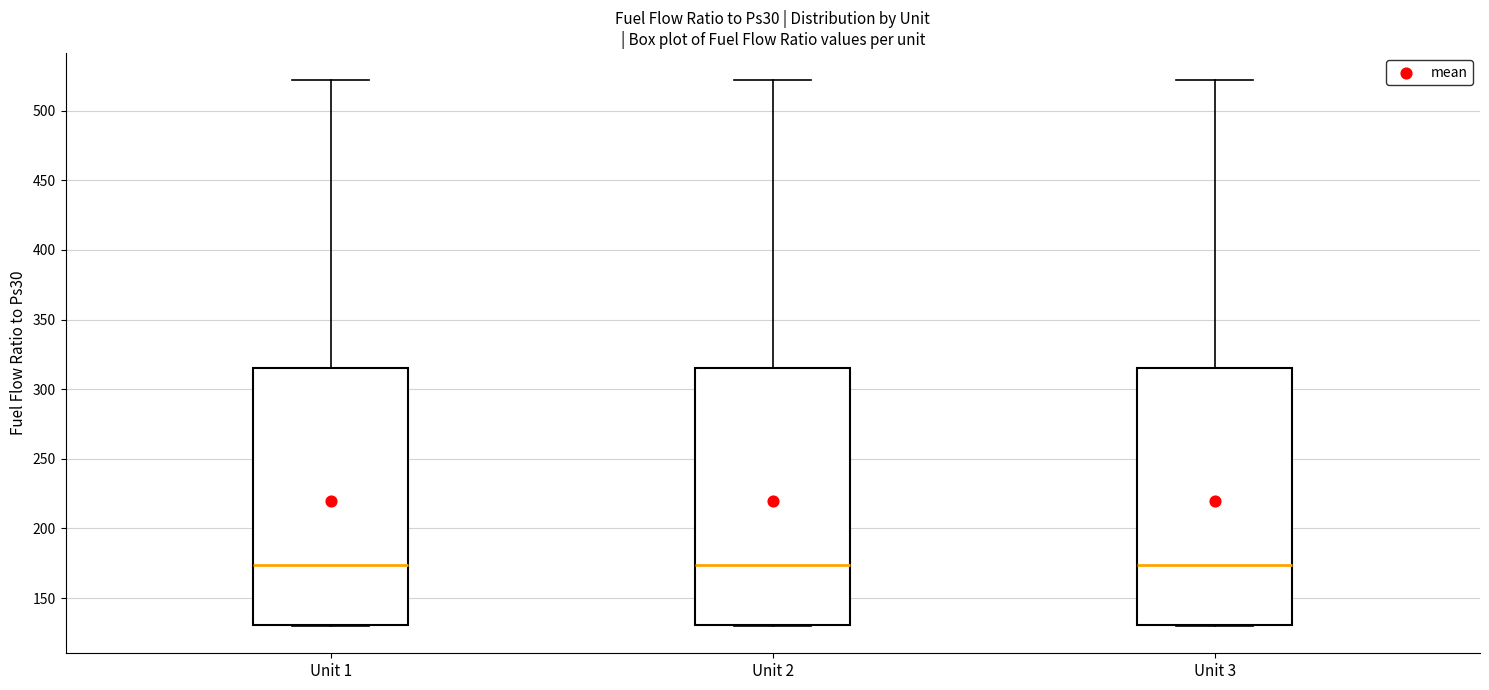

Reading left to right, transcribe this box plot: for each box, give where its median line is, the range the box spans, and where its two whiskers end, as read against the y-axis. The values are not printed on the chart, so give them approximately, as read against the axis.

Unit 1: median 175, box 130 to 315, whiskers 130 to 520
Unit 2: median 175, box 130 to 315, whiskers 130 to 520
Unit 3: median 175, box 130 to 315, whiskers 130 to 520